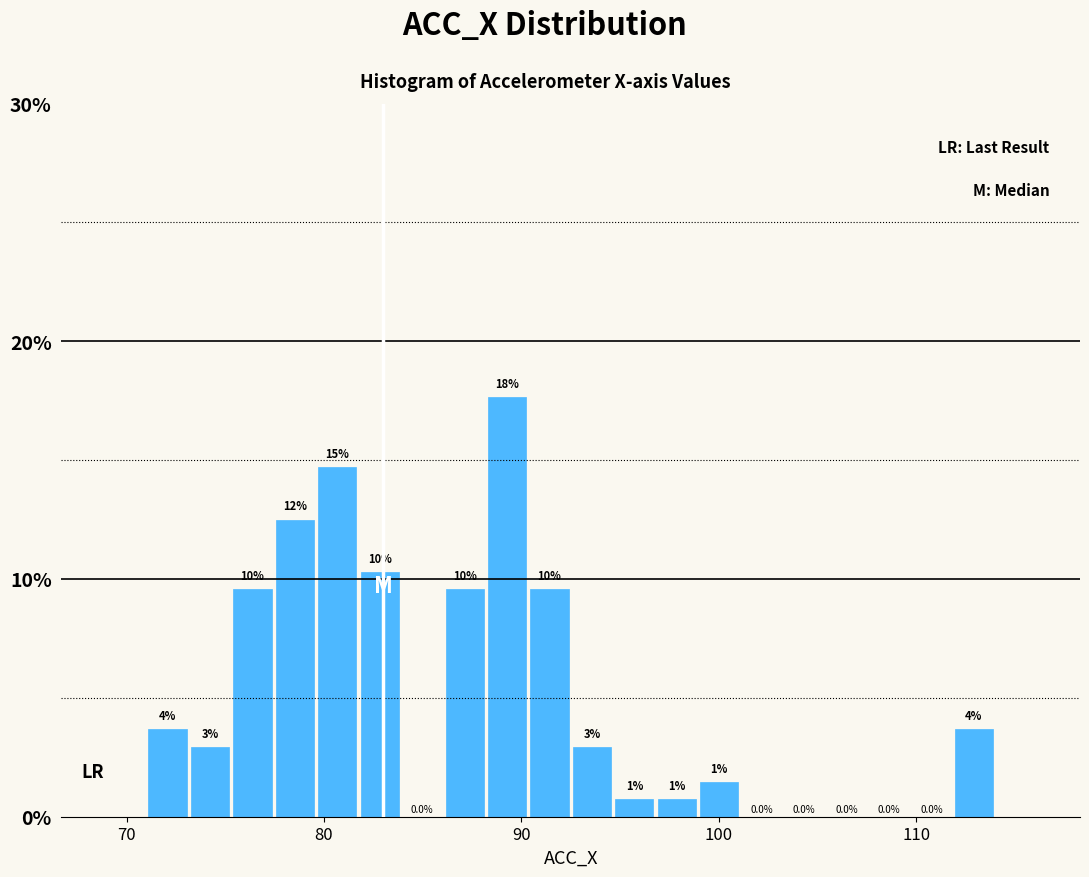

Read against the x-axis, roughly where is the centre of the tallest bar?

89